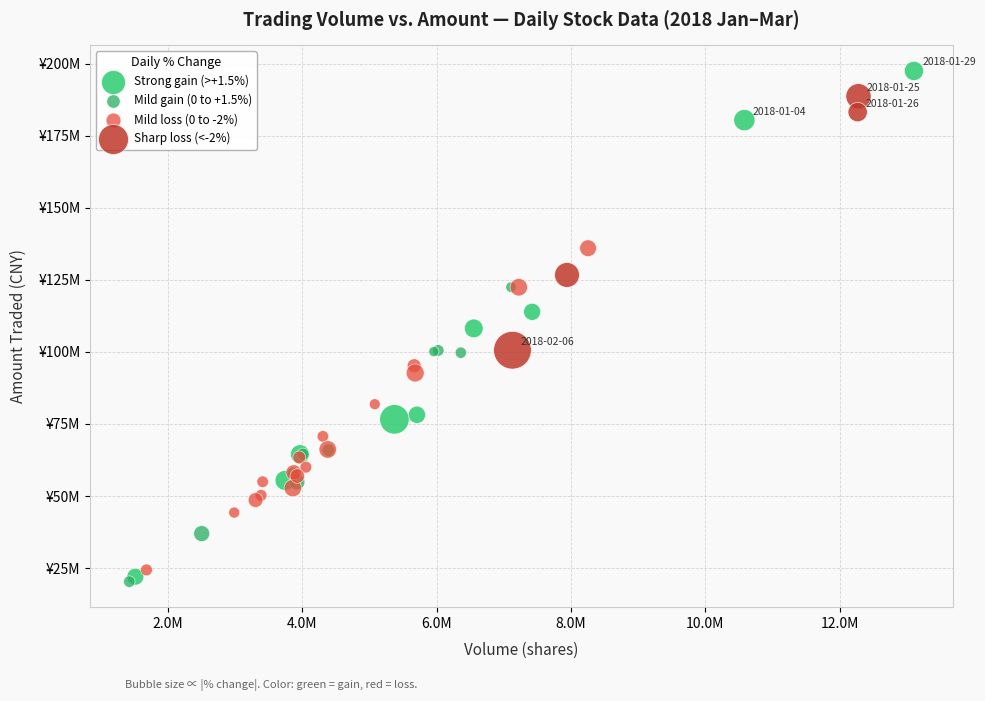

Which series contains the lowest Y value?

Mild gain (0 to +1.5%)